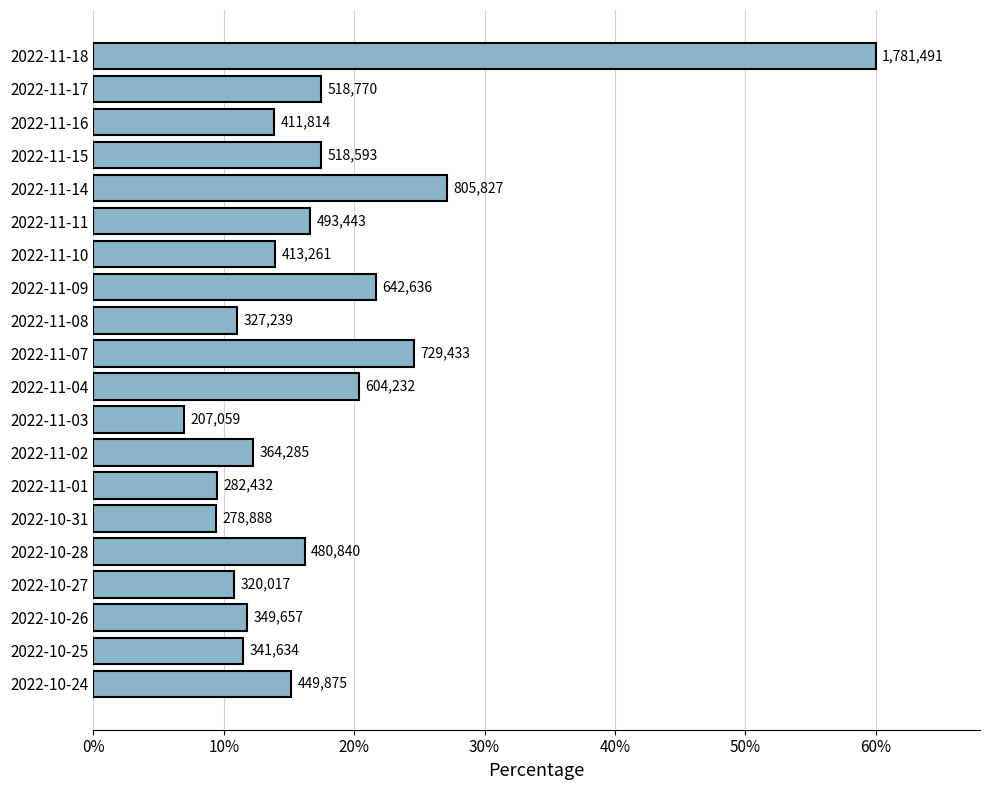

Are the bars horizontal?

Yes